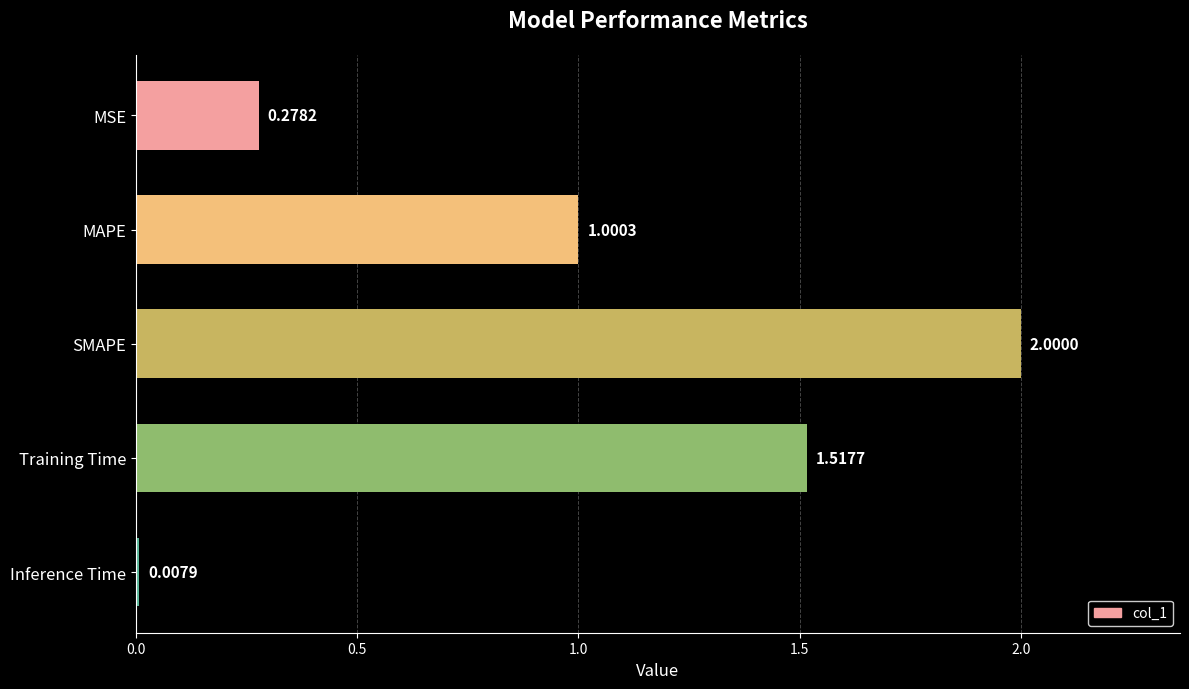

Which has a higher value, MAPE or MSE?

MAPE